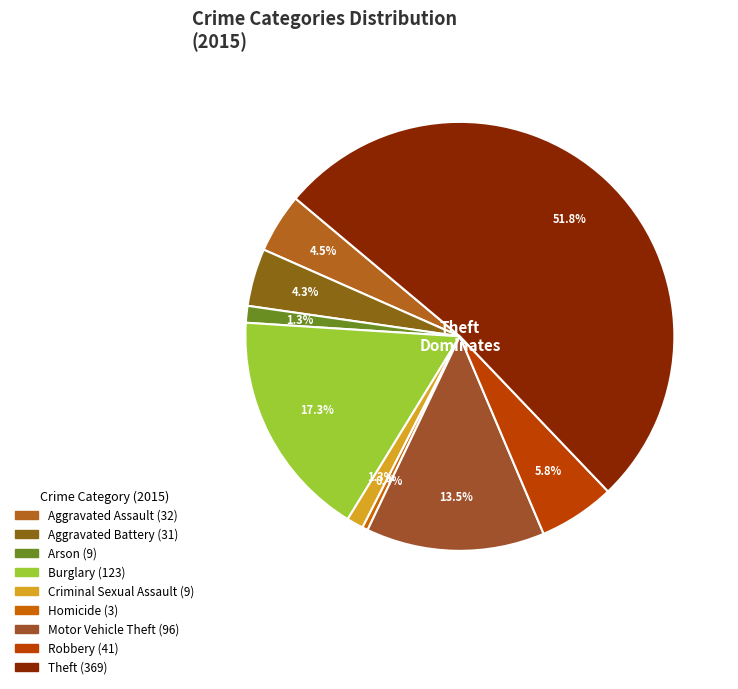

To the nearest percent, what percentage of the pie is Robbery?

6%